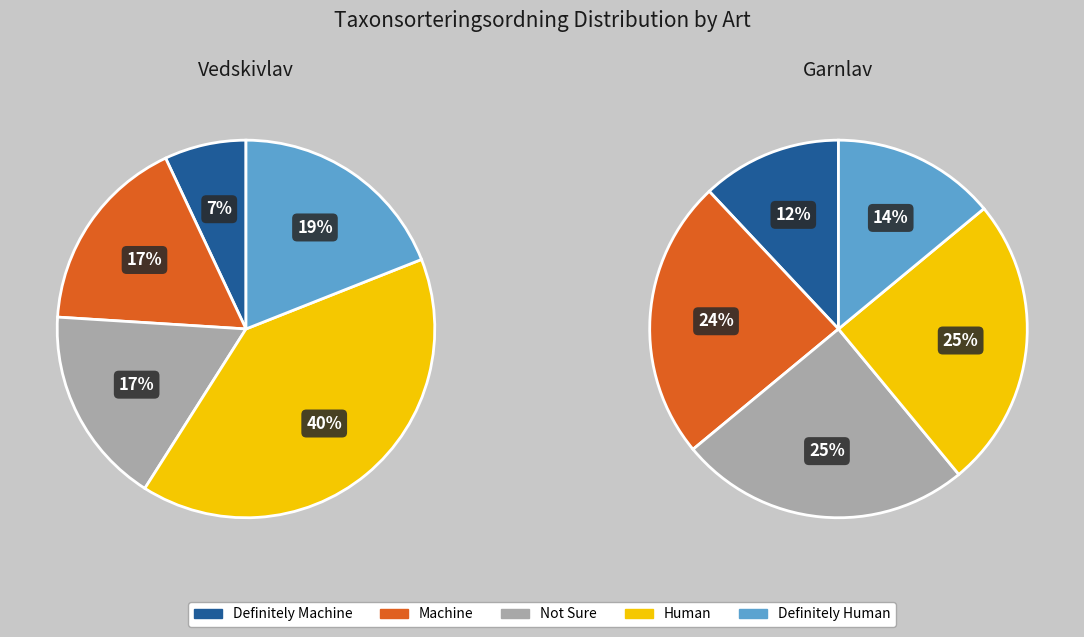

Is it true that Garnlav is 50% of the pie?

True